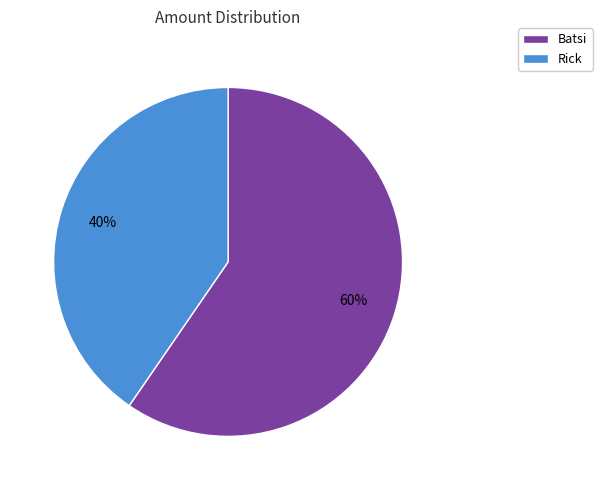

Count the number of slices in the pie.

2